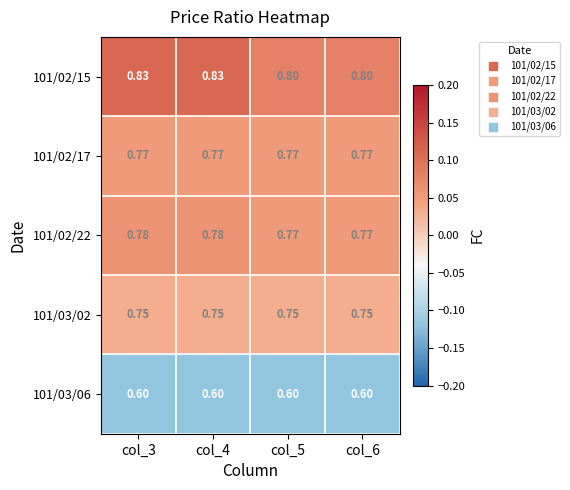

Which series has the largest total across all categories?

101/02/15